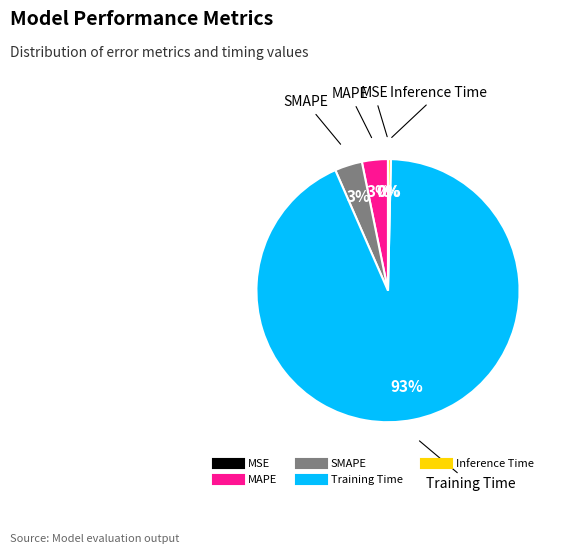

Is it true that SMAPE is 3% of the pie?

True